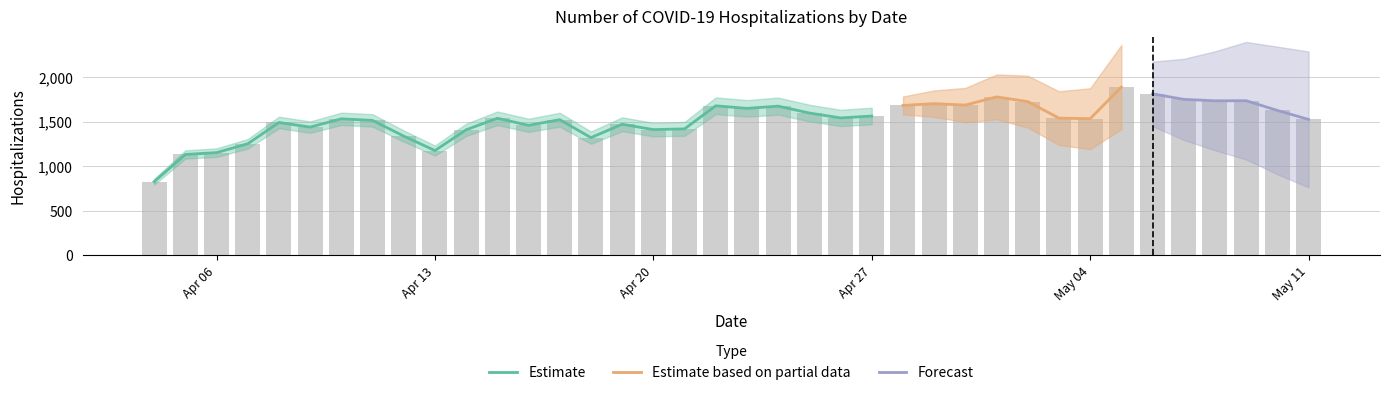

At which label is the value closest to 1357?

2020-04-12